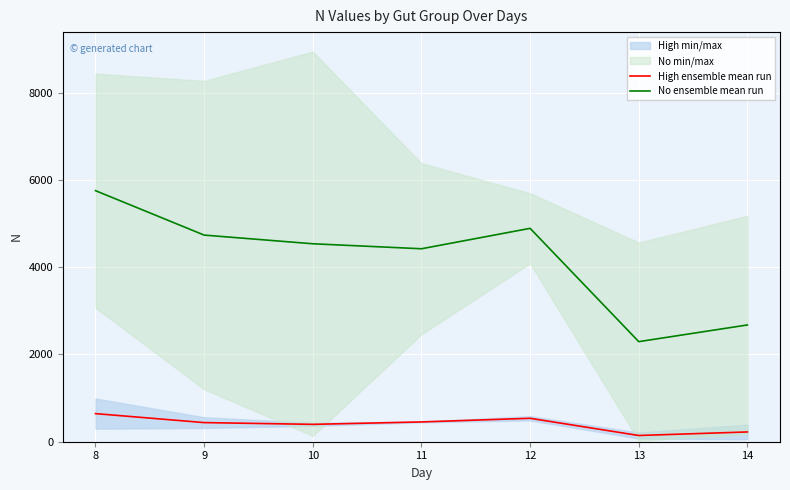

Is it true that High ensemble mean run equals 537.2 at 12?

True